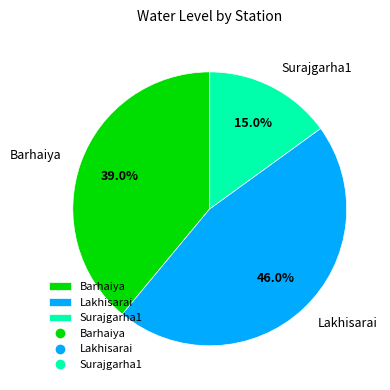

Does Surajgarha1 account for over 50% of the chart?

No